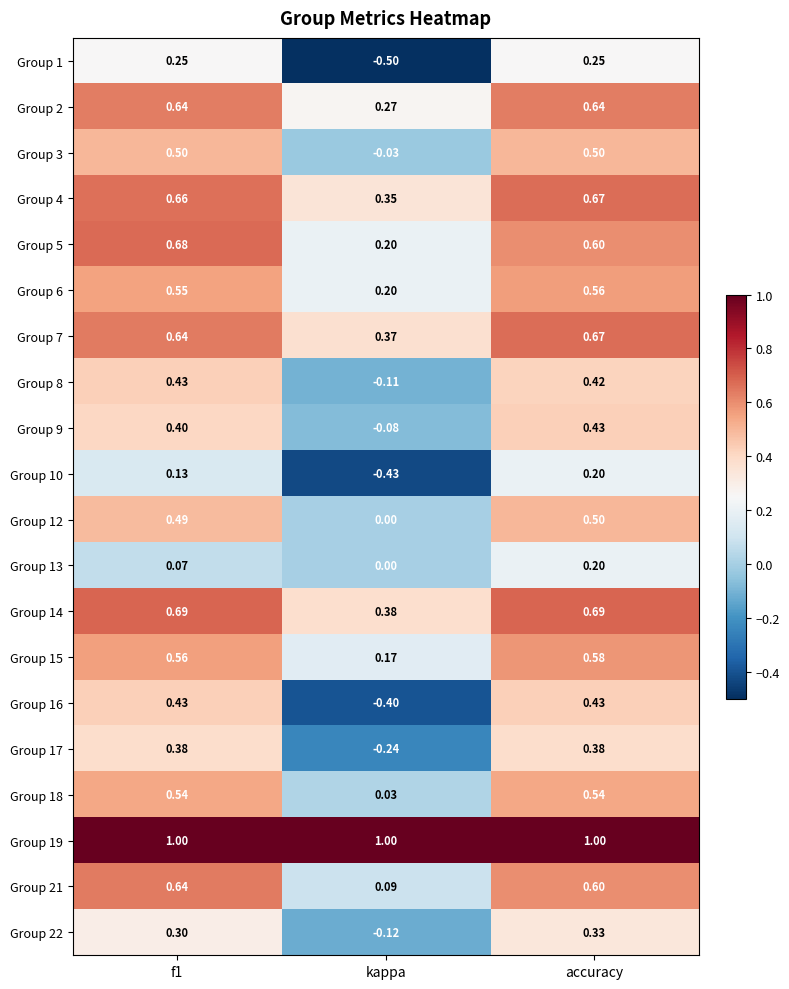

Is the value of Group 8 at accuracy greater than the value of Group 22 at f1?

Yes